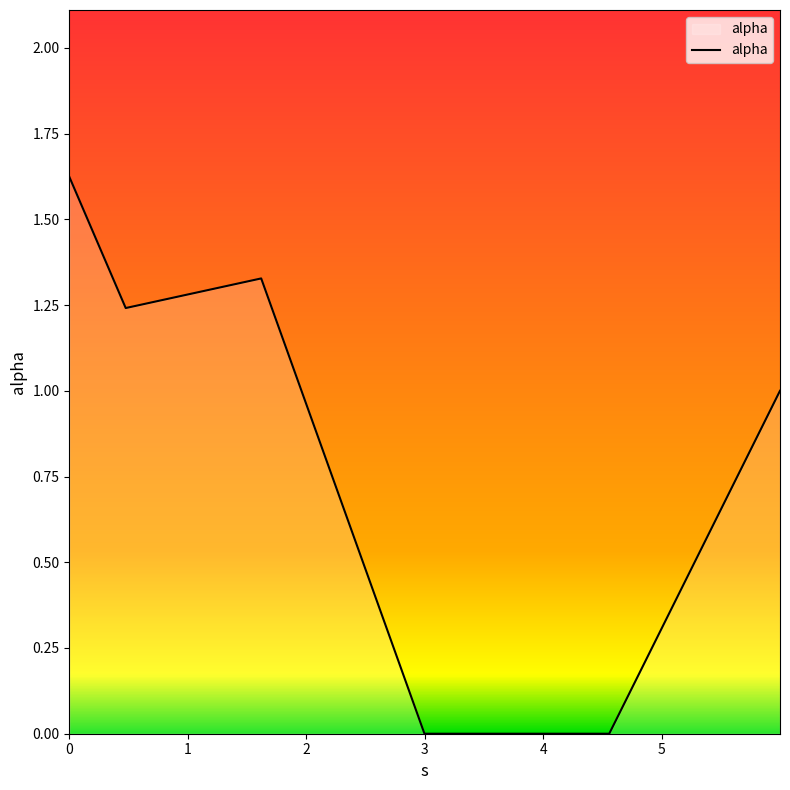

What is the average value?

0.9